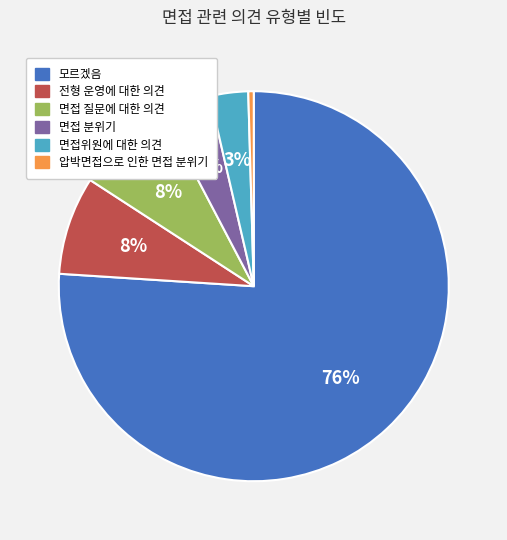

Which slice represents more than half of the pie?

모르겠음